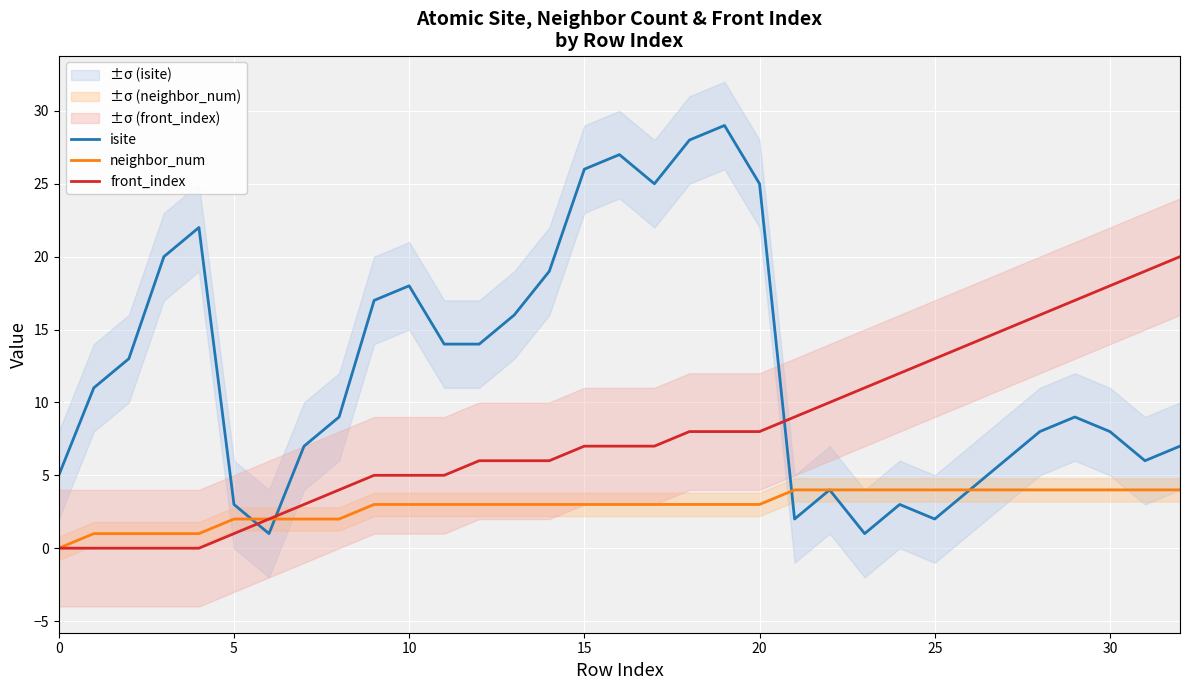

What is the difference between the highest and lowest values at 26?

10